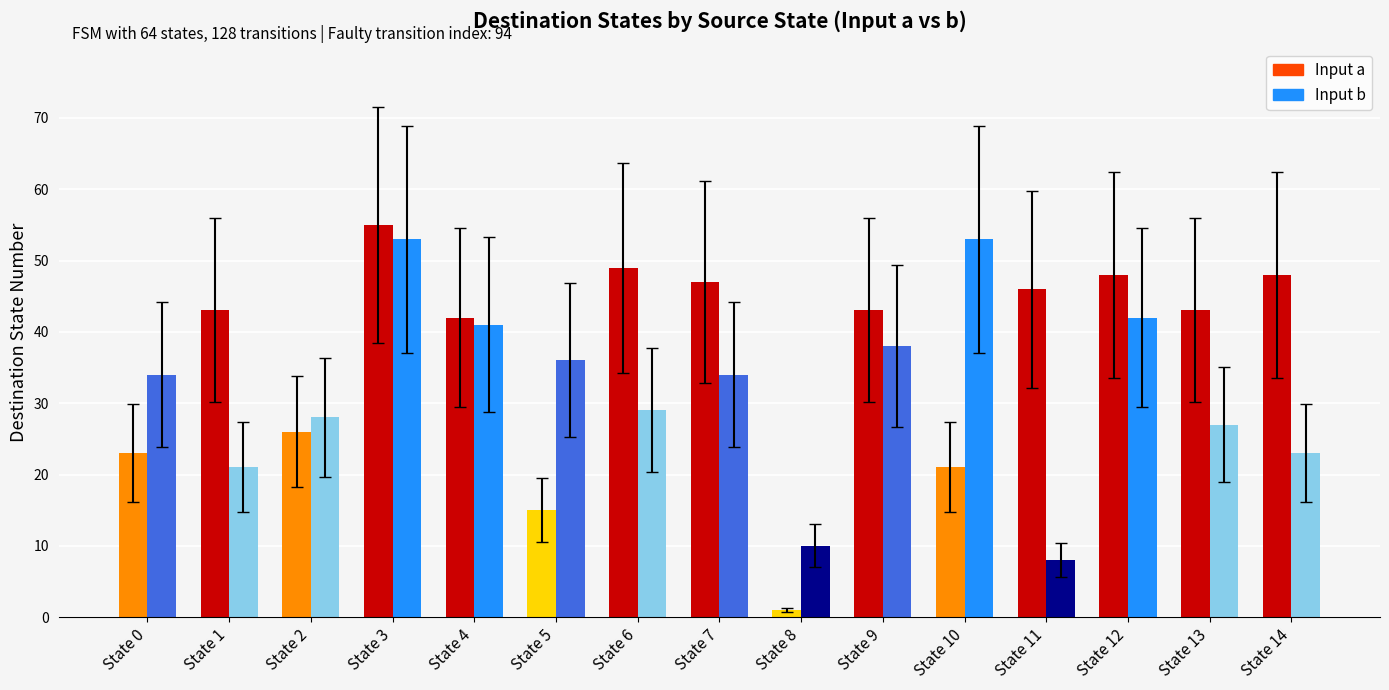

What is the difference between the maximum and second lowest values in the Input a series?

40